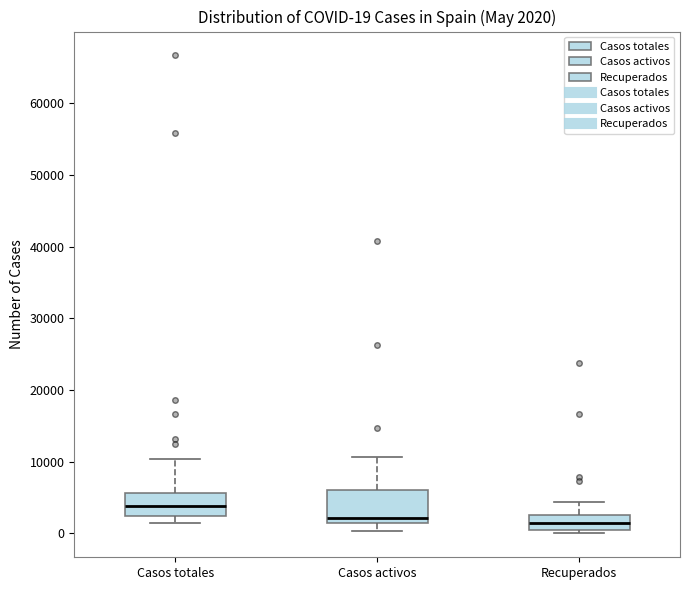

Which box has the highest median line?

Casos totales